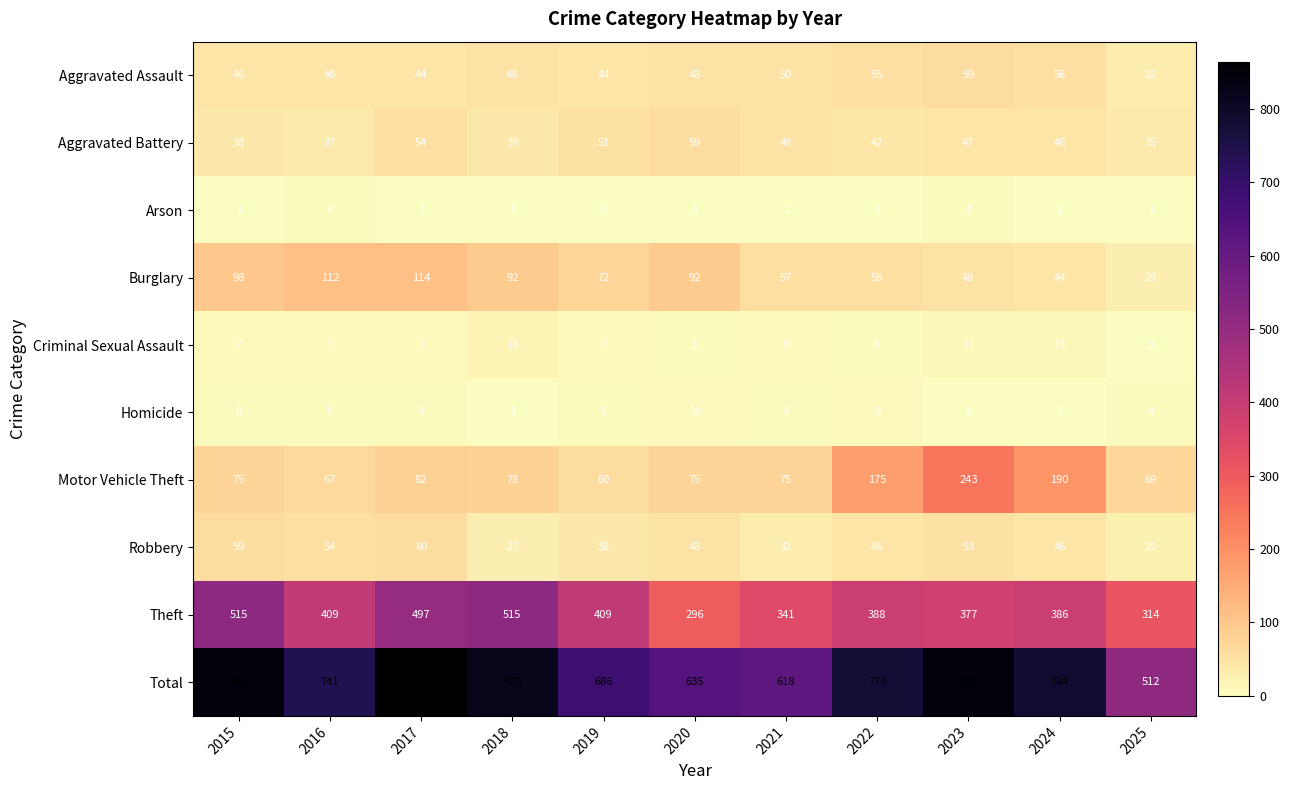

The Robbery series shows 59 at 2015. True or false?

True